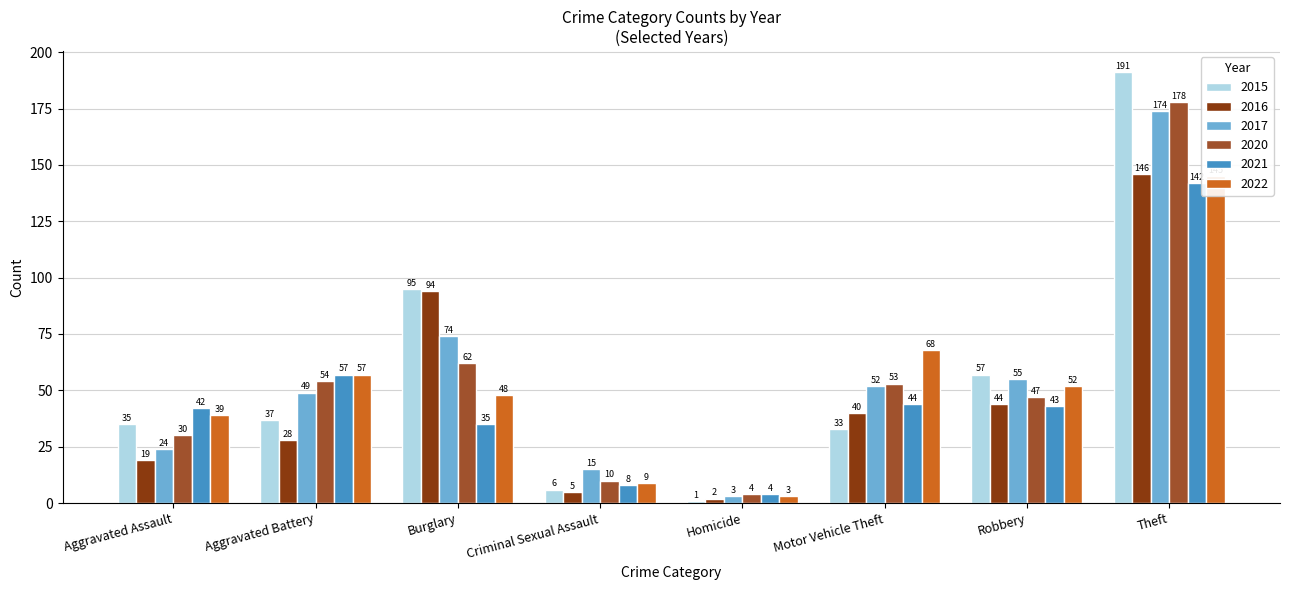

At which category is the sum across all series the highest?

Theft